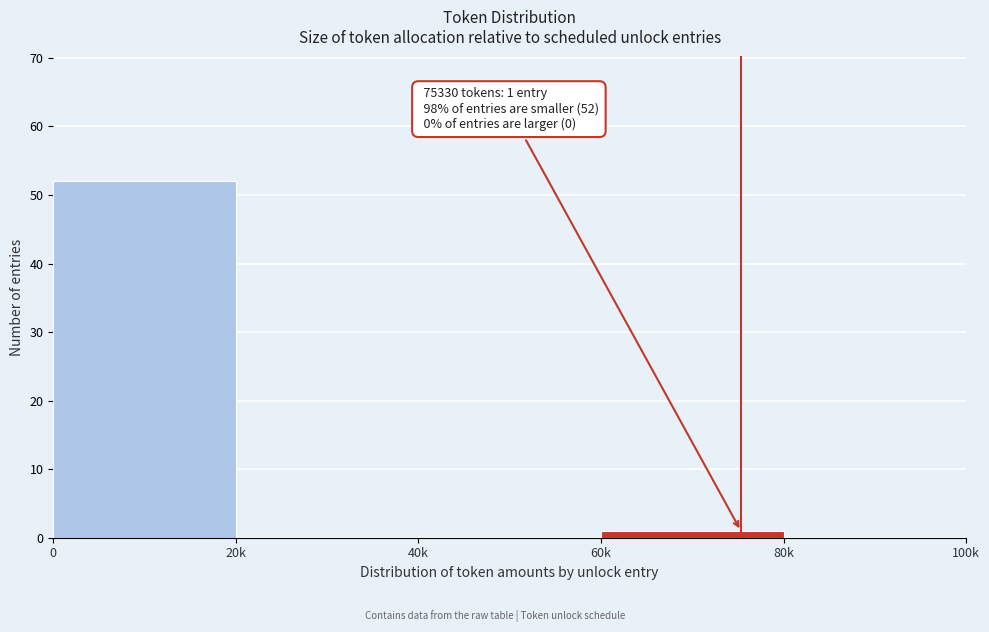

Reading left to right, what are all the values shown in this chart?

0=52	20k=0	40k=0	60k=1	80k=0